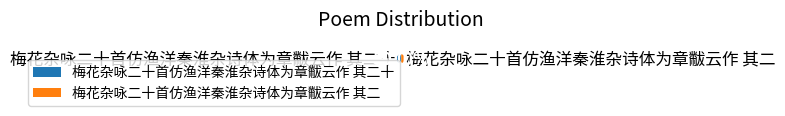

What percentage is the 梅花杂咏二十首仿渔洋秦淮杂诗体为章黻云作 其二十 slice, to the nearest percent?

50%